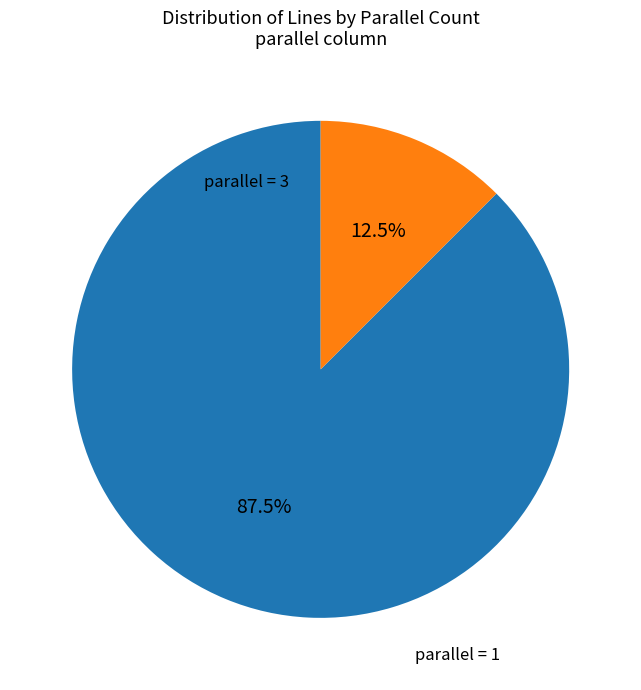

Is there a majority slice in this chart?

Yes